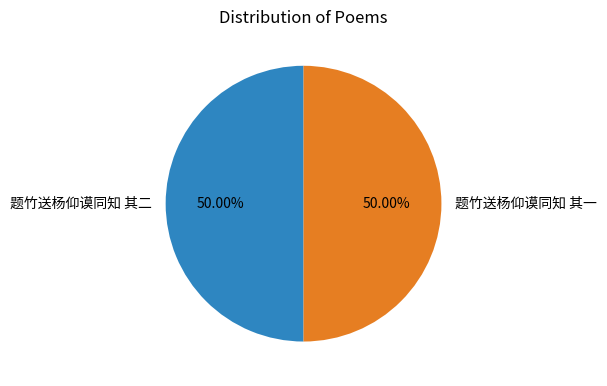

Combined, do 题竹送杨仰谟同知 其二 and 题竹送杨仰谟同知 其一 account for over 50%?

Yes